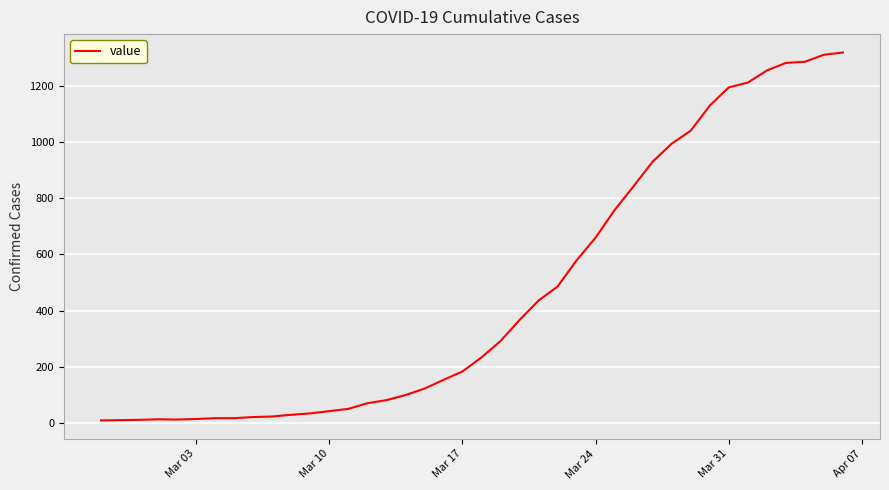

What is the maximum value shown in the chart?

1318